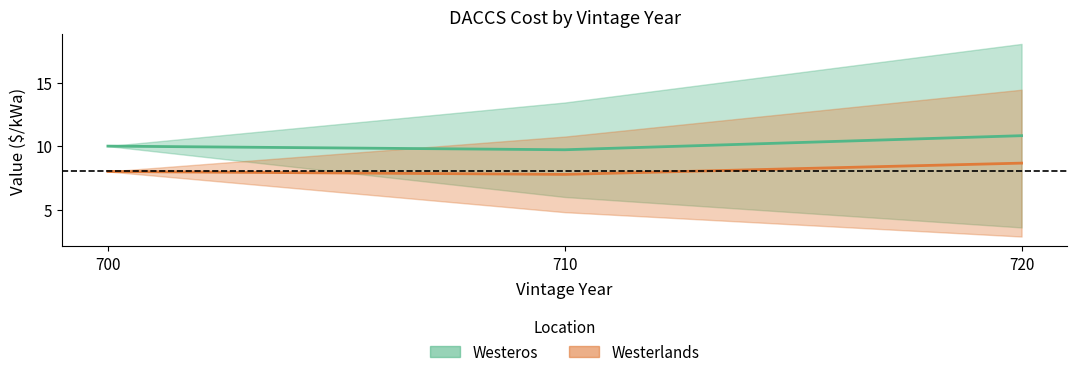

Is it true that Westeros equals 9.7 at 710?

True